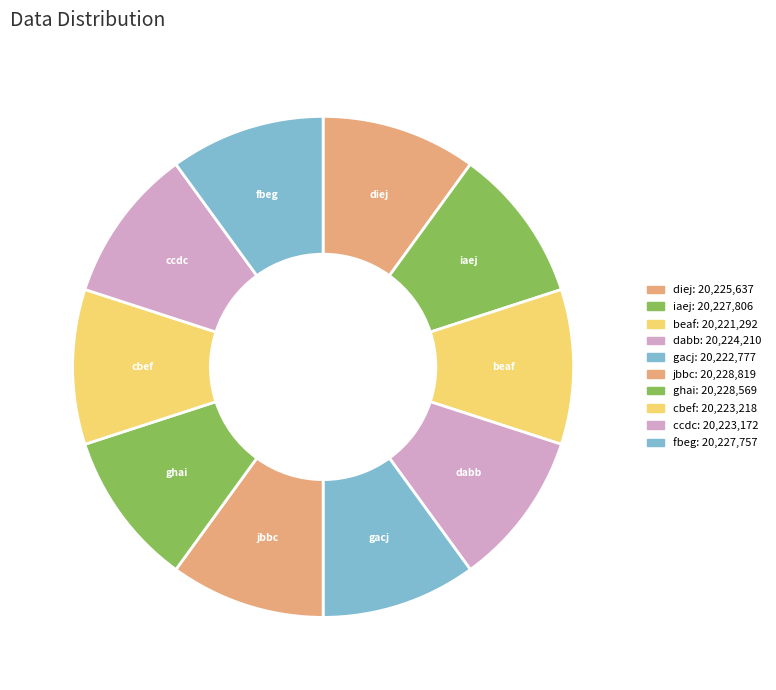

Combined, do ghai and diej account for over 50%?

No